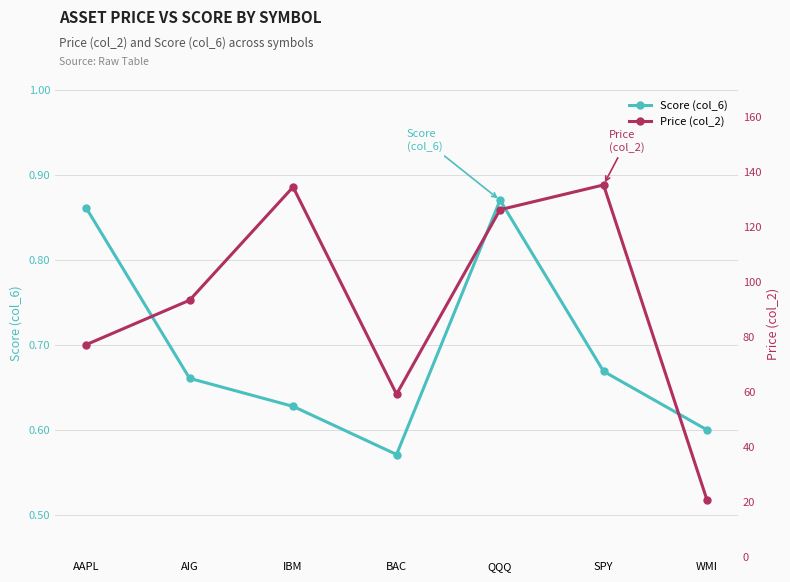

What is the difference between the highest and lowest values at AAPL?

76.4